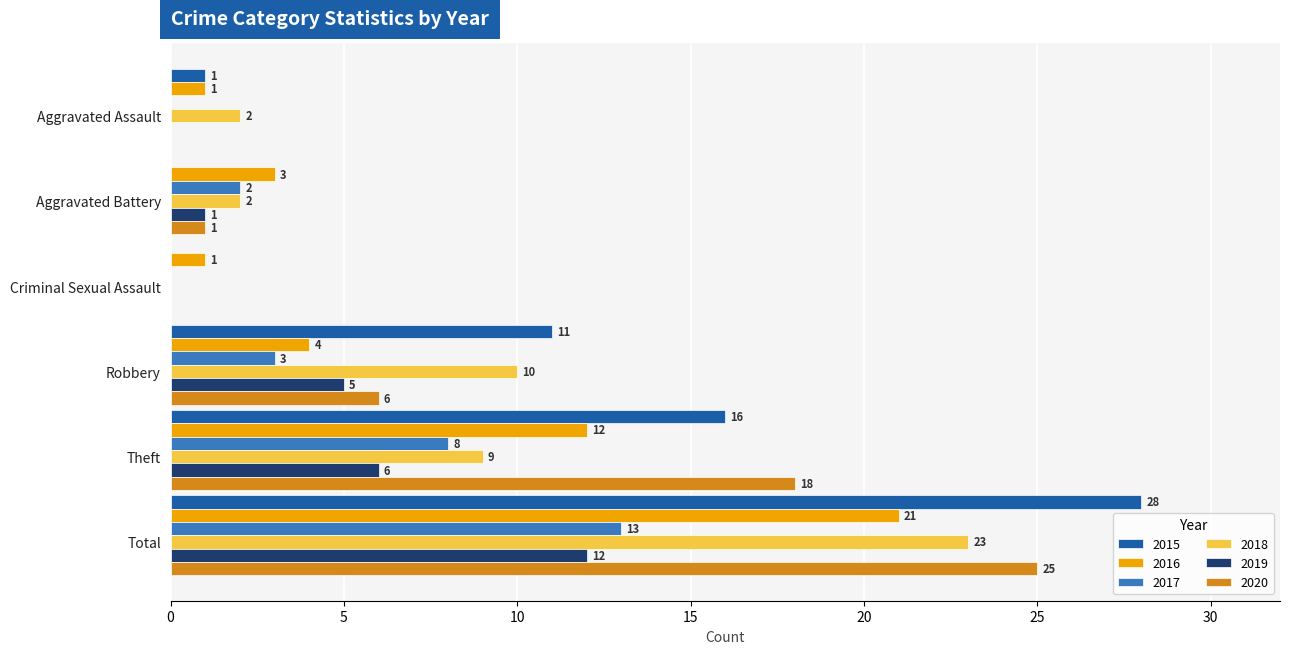

Which series has the largest total across all categories?

2015